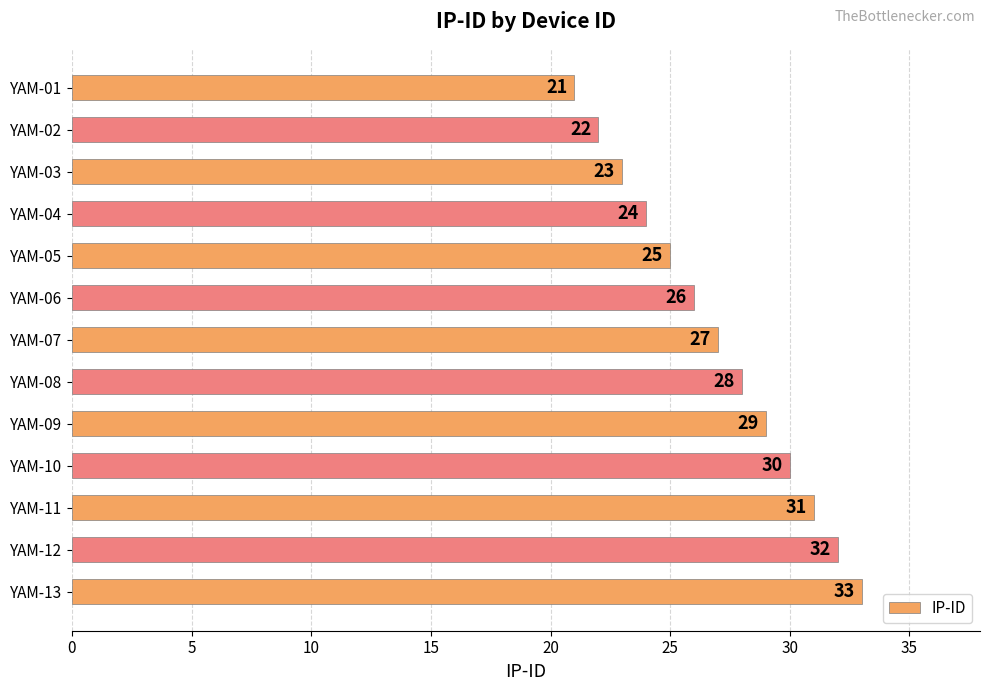

What is the value of the 7th bar from the top?

27